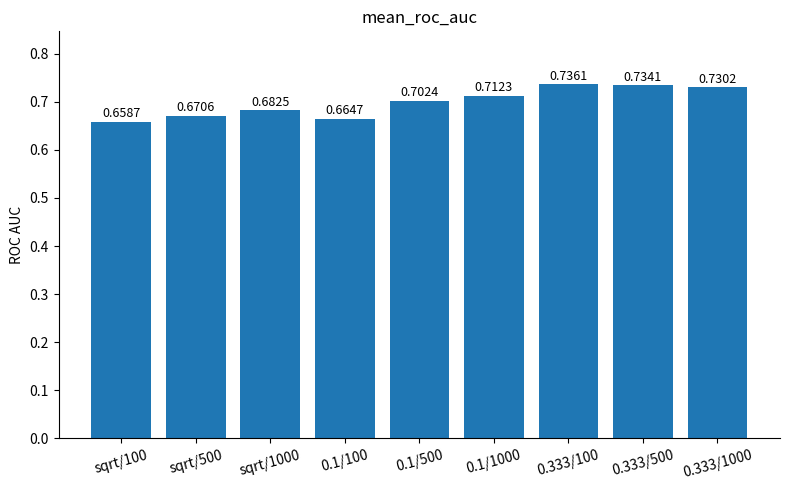

Is it true that the value at sqrt/1000 is 0.2?

False